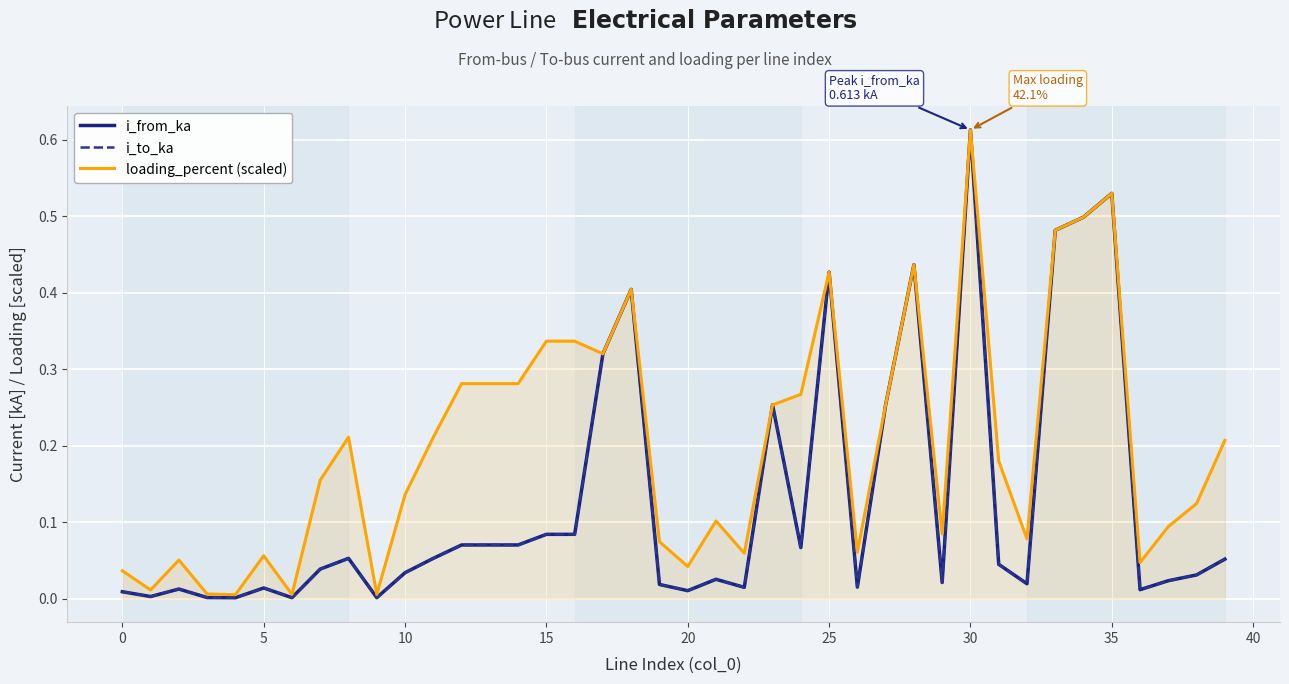

True or false: i_from_ka and loading_percent (scaled) intersect in this chart.

False